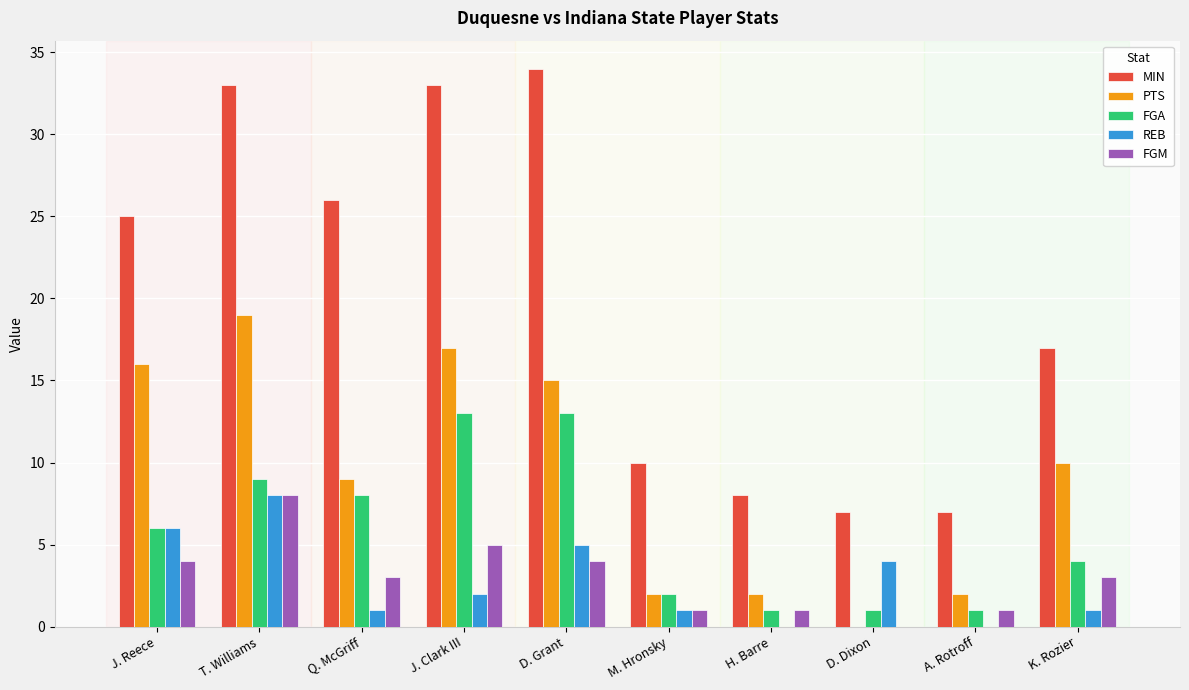

Are the bars grouped side by side (vs. stacked)?

Yes